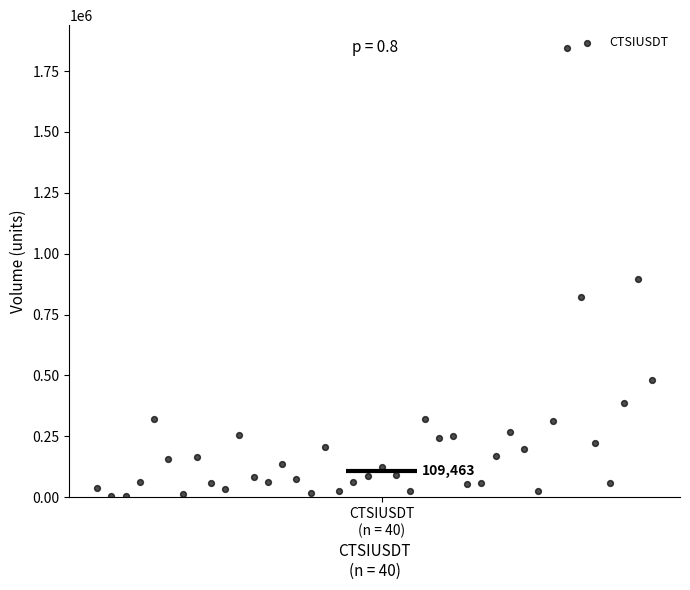

What Y value in the scatter plot is closest to 925191?

894196